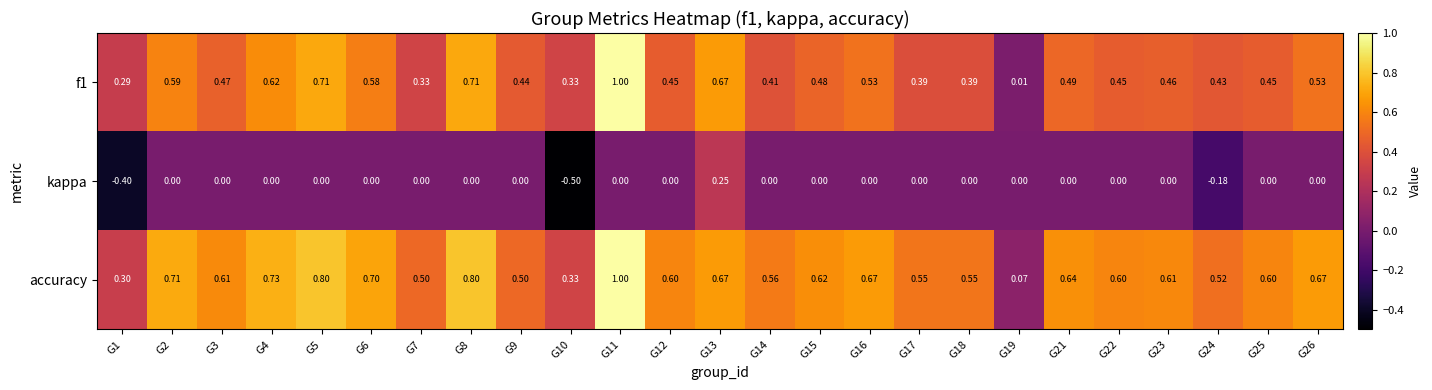

What is the minimum value shown in the chart?

-0.5